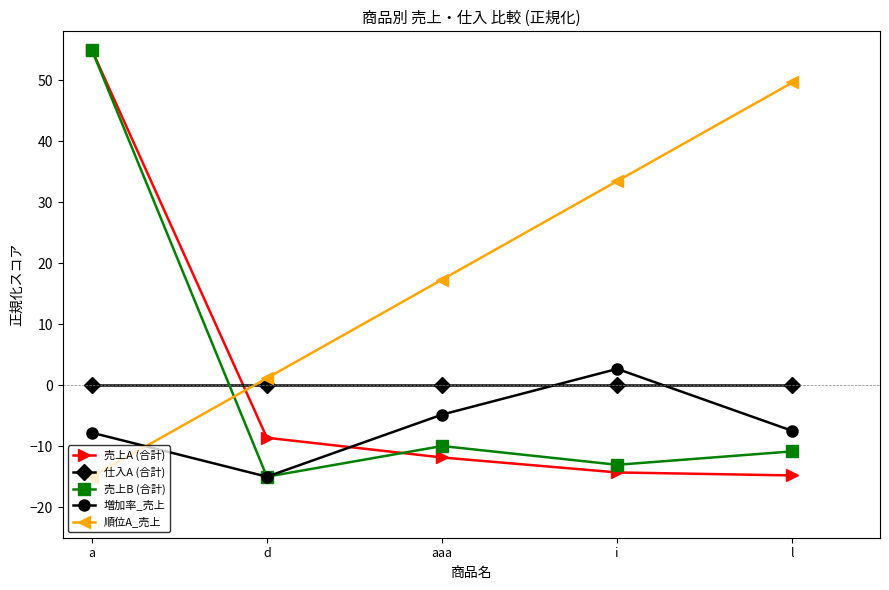

What is the total value across all series at d?

-37.5